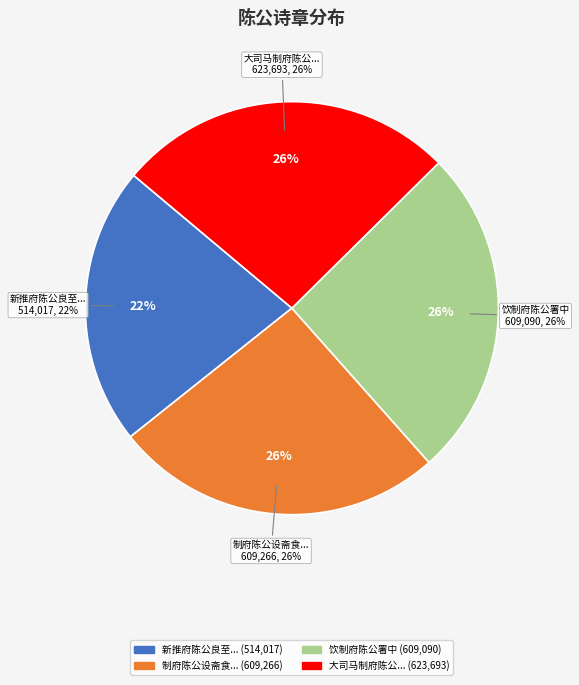

The 制府陈公设斋食招集崧台时以忧旱故 slice represents 35% of the pie. True or false?

False